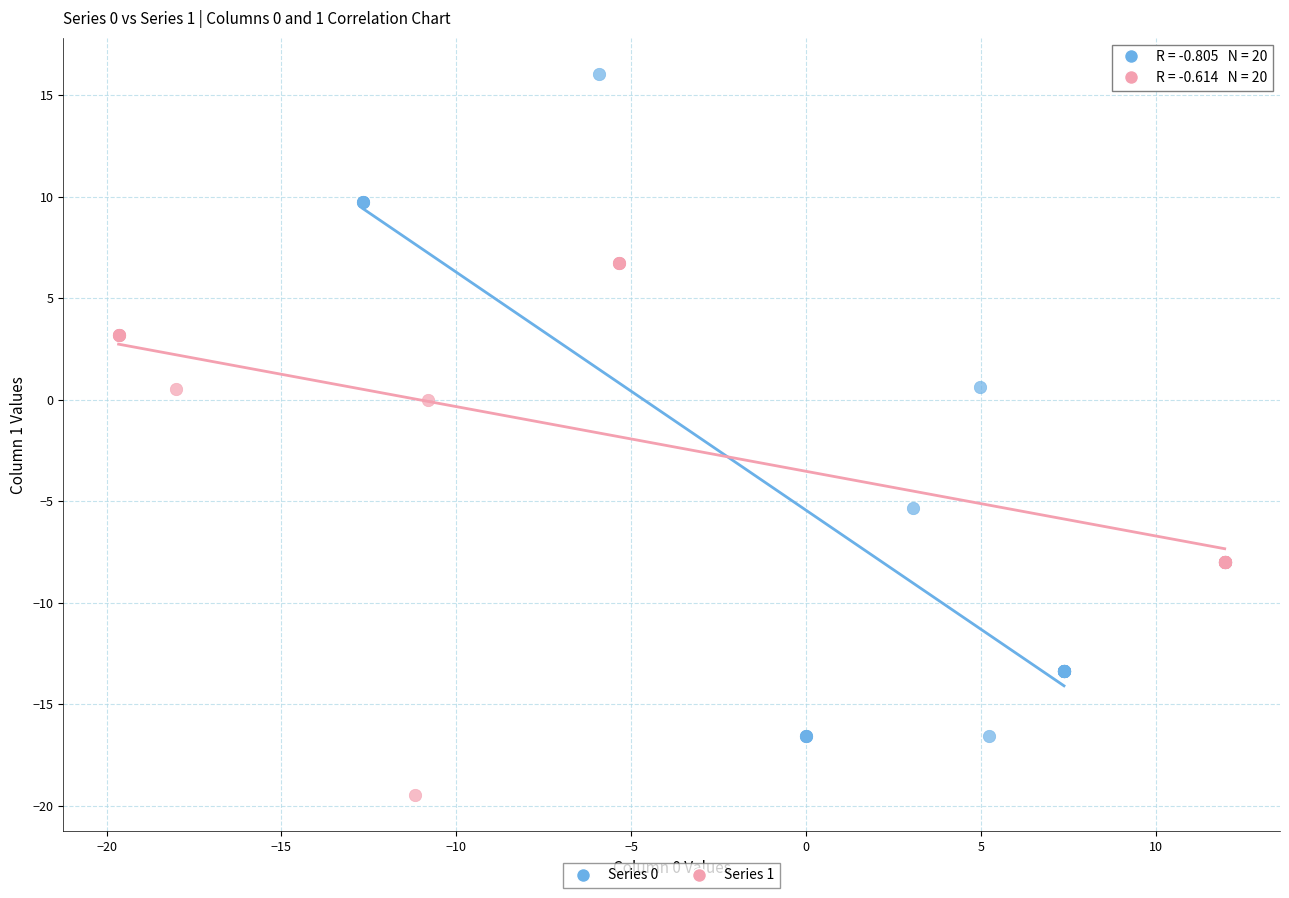

Which series reaches the minimum Y coordinate?

Series 1